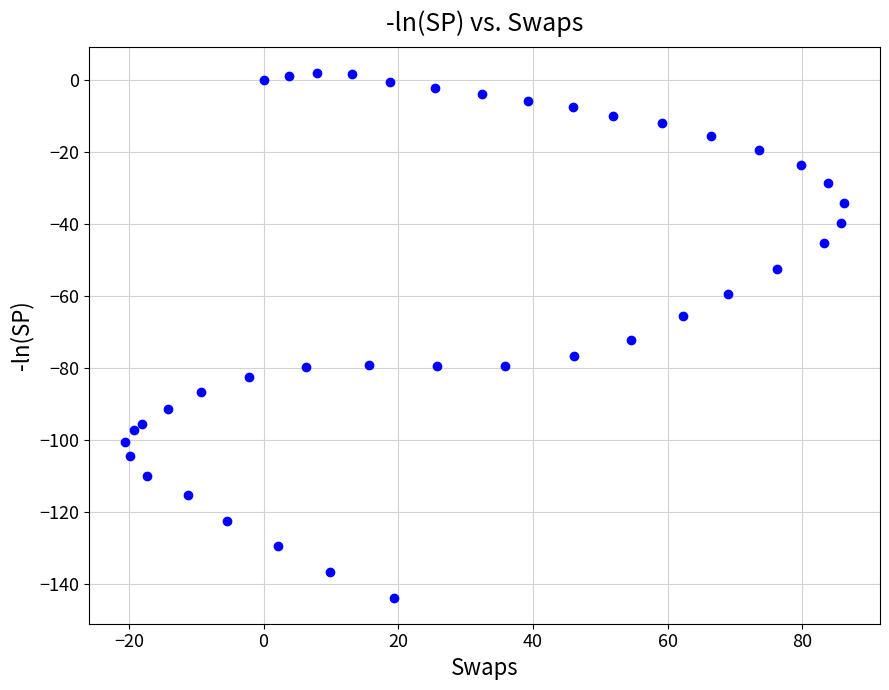

What is the range of X values (max minus min)?

106.8